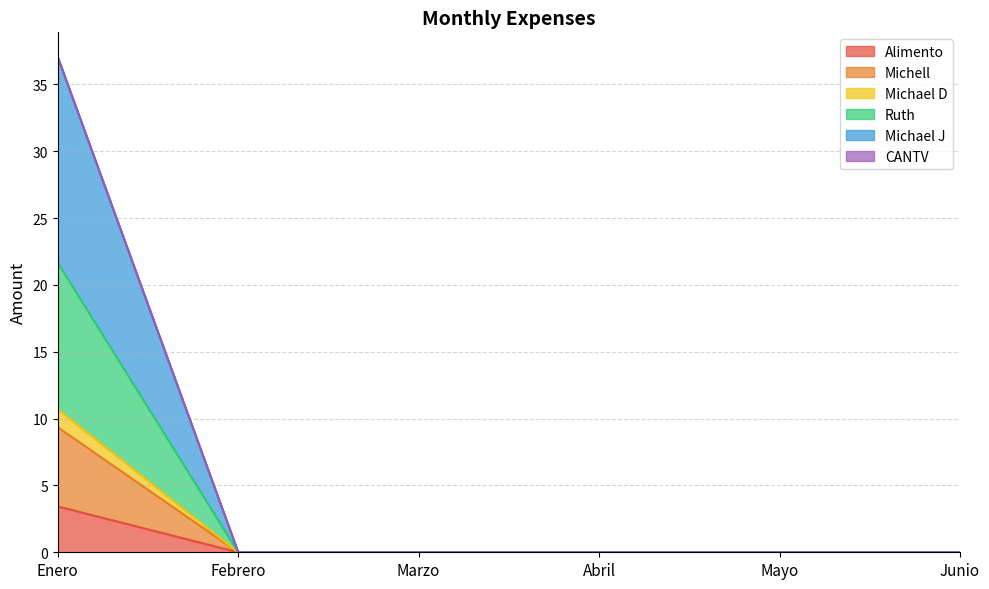

At which category is the sum across all series the highest?

Enero